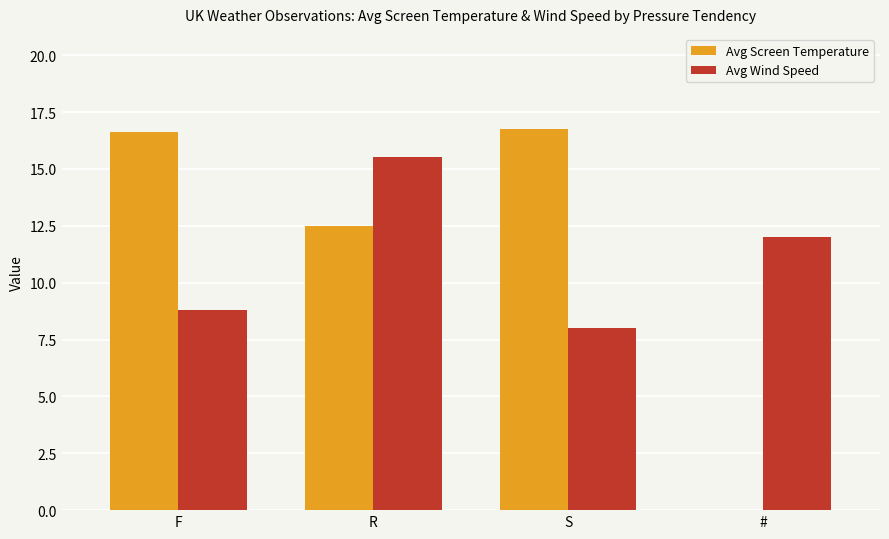

Between # and F, which is larger?

F